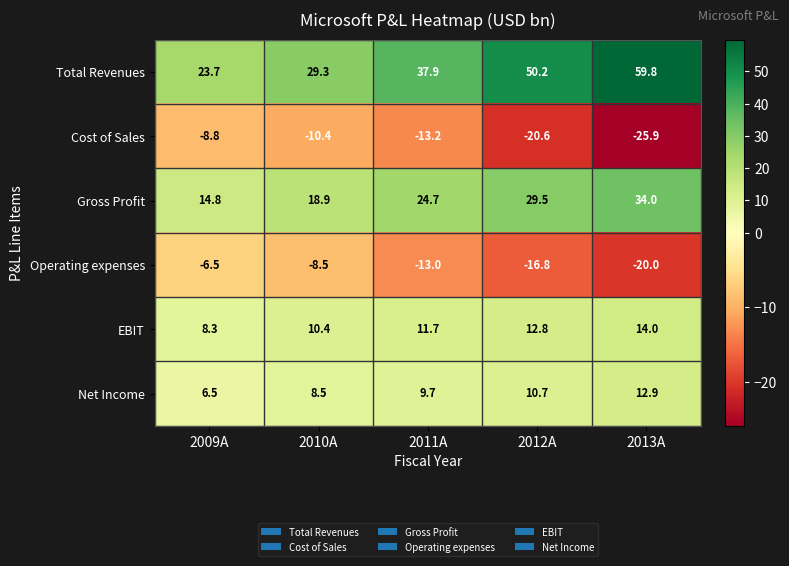

What is the greatest value displayed?

59.8